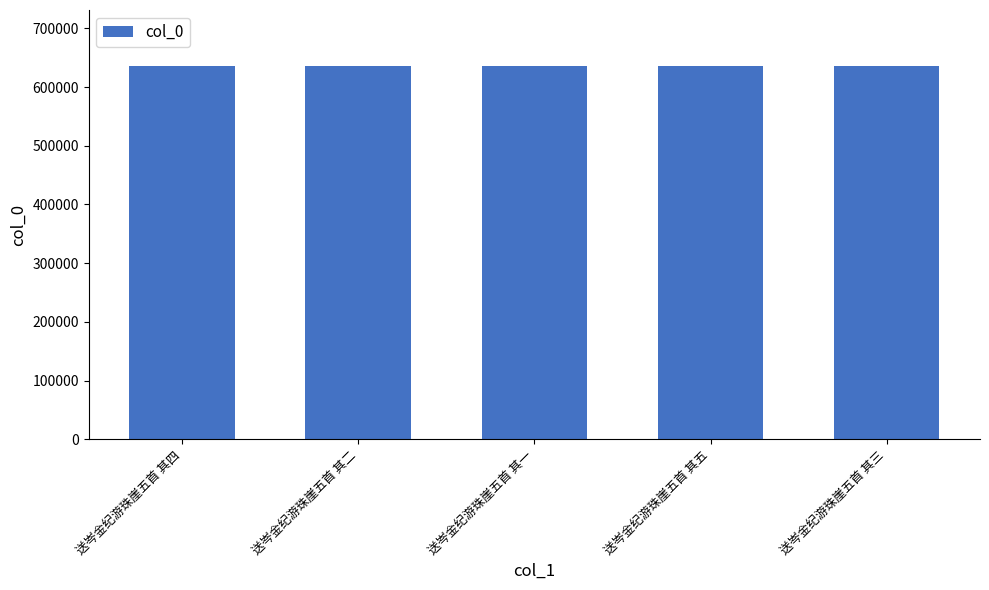

What is the difference between the values at 送岑金纪游珠崖五首 其二 and 送岑金纪游珠崖五首 其三?

1